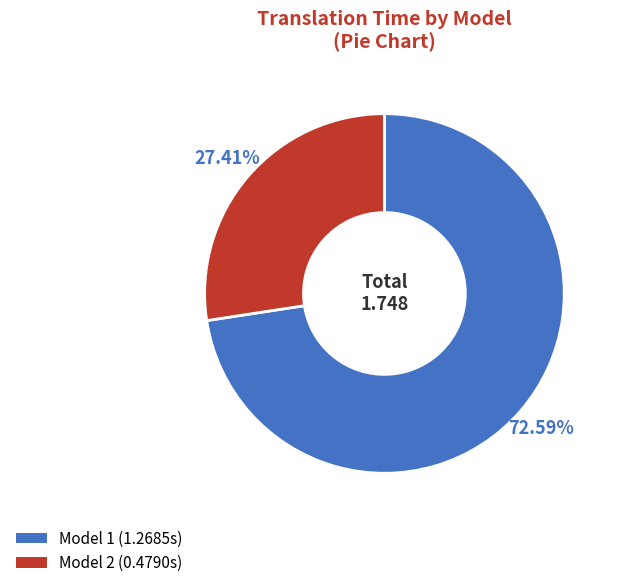

Combined, what portion of the pie is Model 2 and Model 1?

100.0%